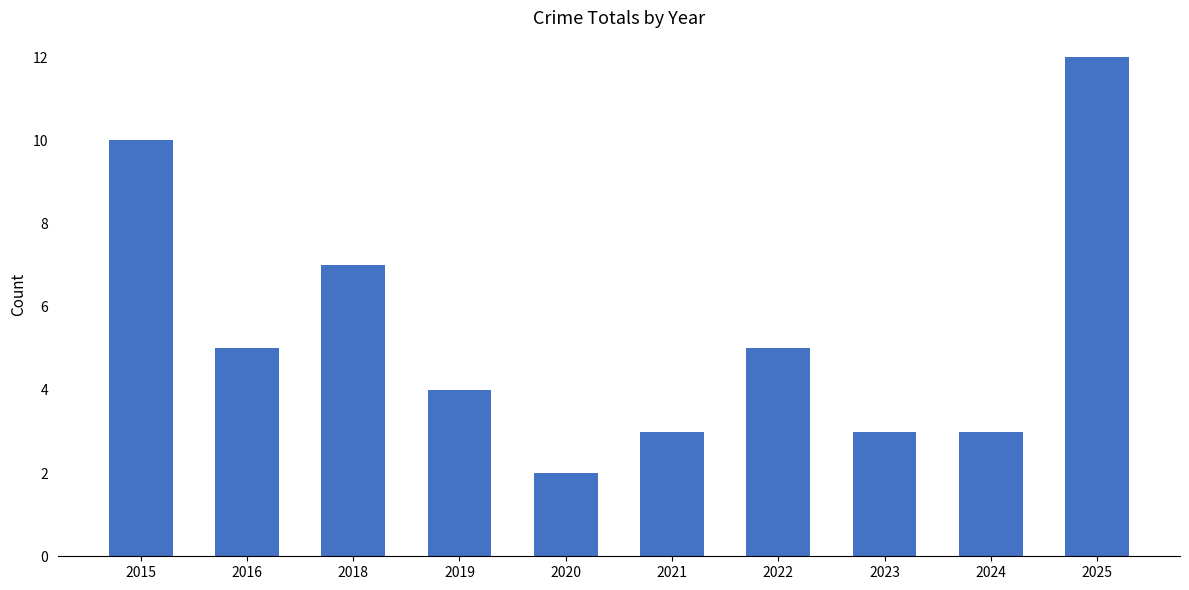

Is it true that the value at 2024 is 5?

False